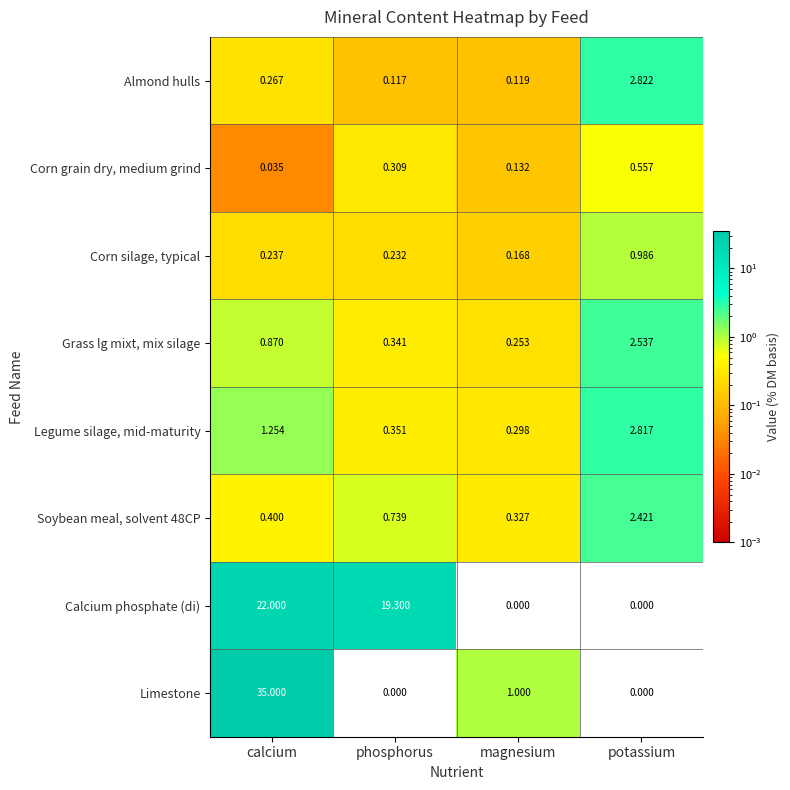

At which label is Almond hulls closest to 1?

calcium